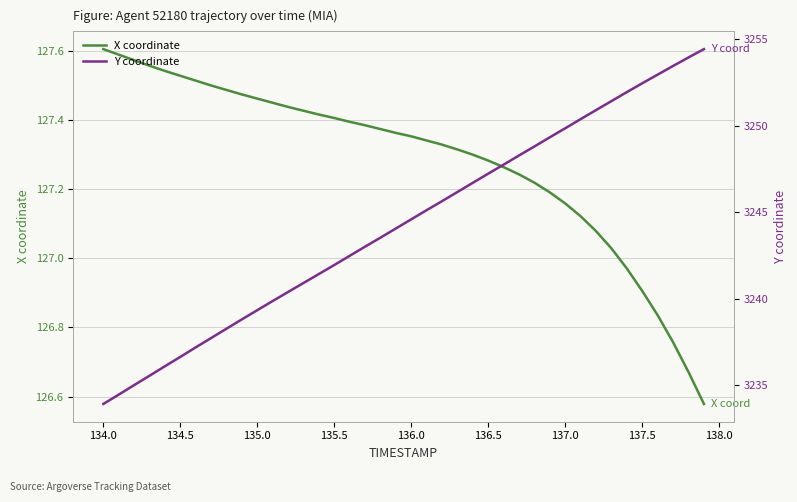

How many data points in Y coordinate are less than 3244?

19